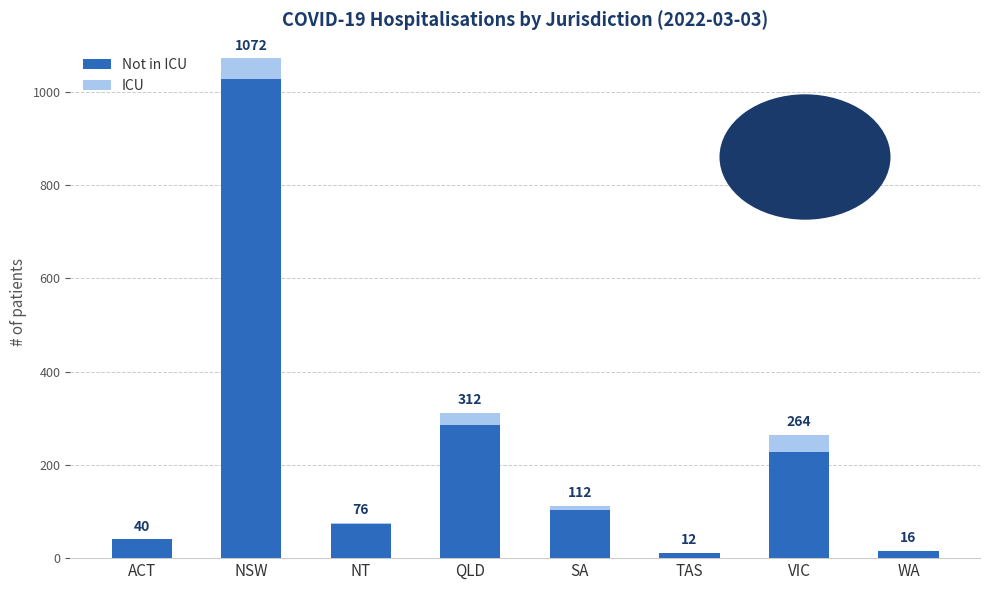

The value of Not in ICU at NT is 74. True or false?

True